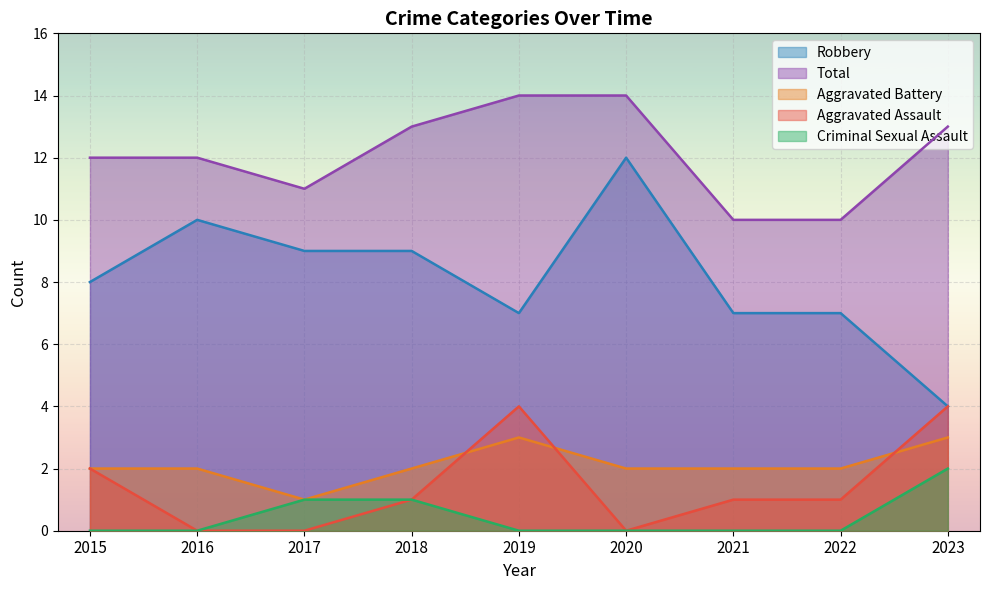

Which series has the largest total across all categories?

Total